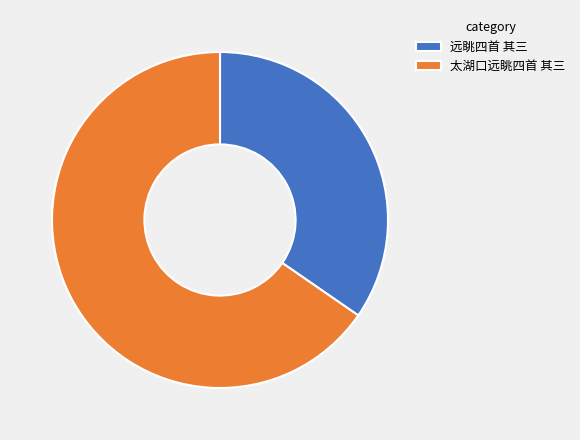

Is there a majority slice in this chart?

Yes